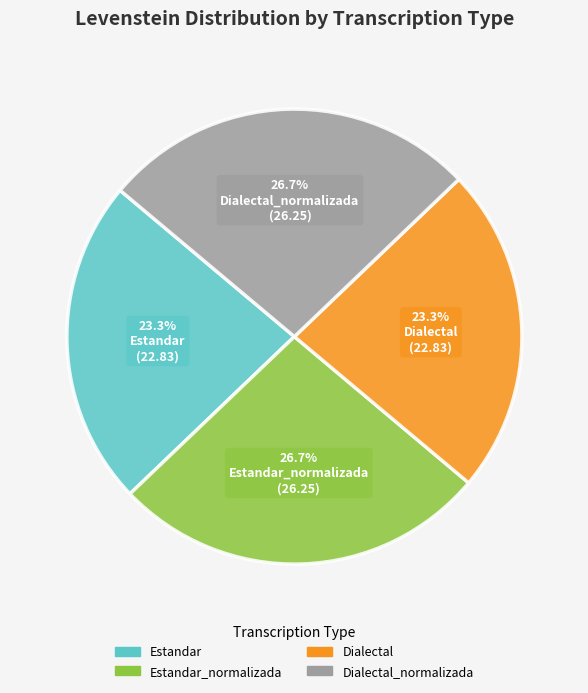

Does any single category account for the majority?

No